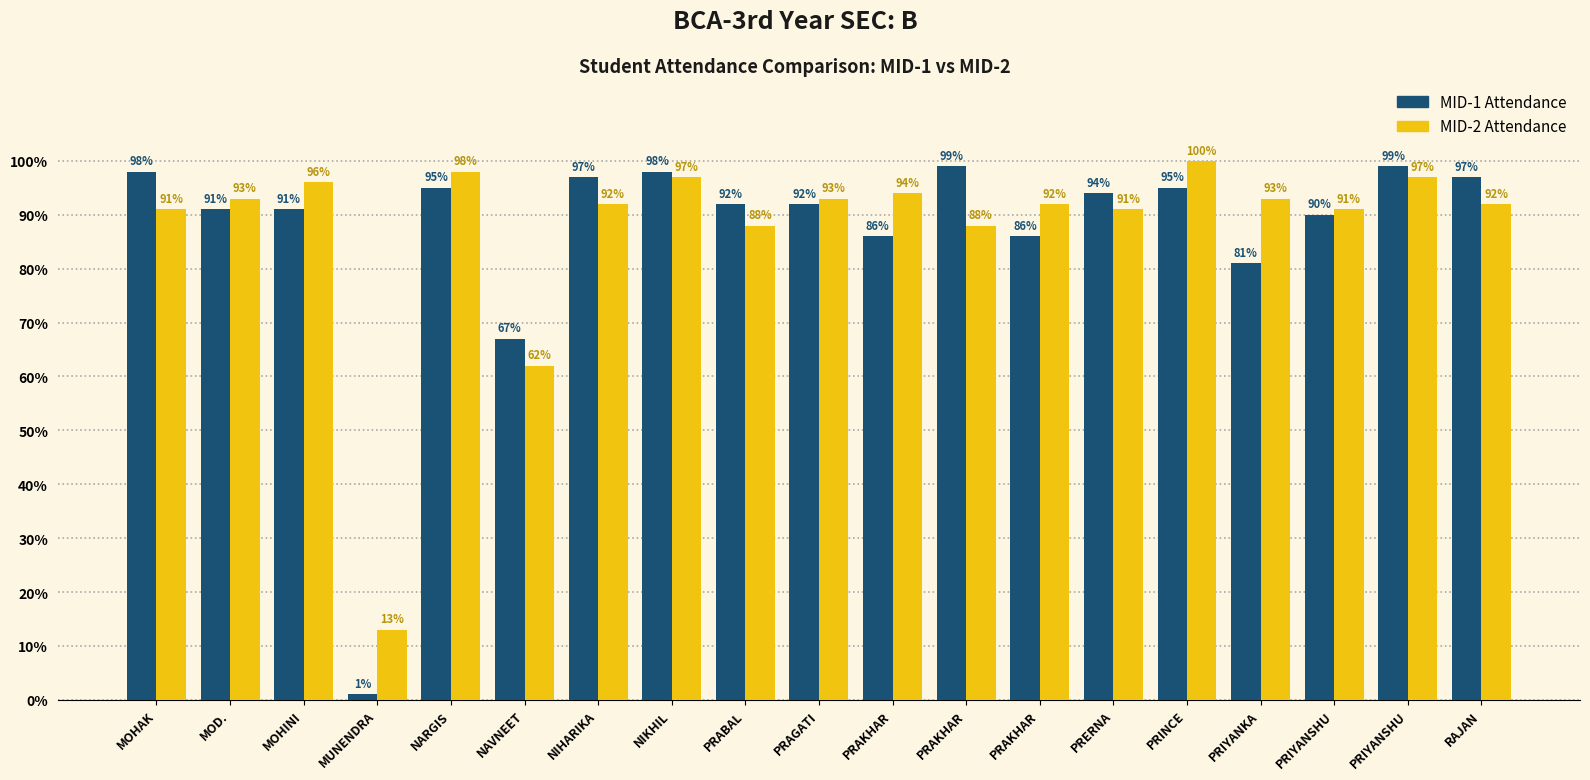

Is it true that MID-1 Attendance equals 27 at PRIYANSHU?

False